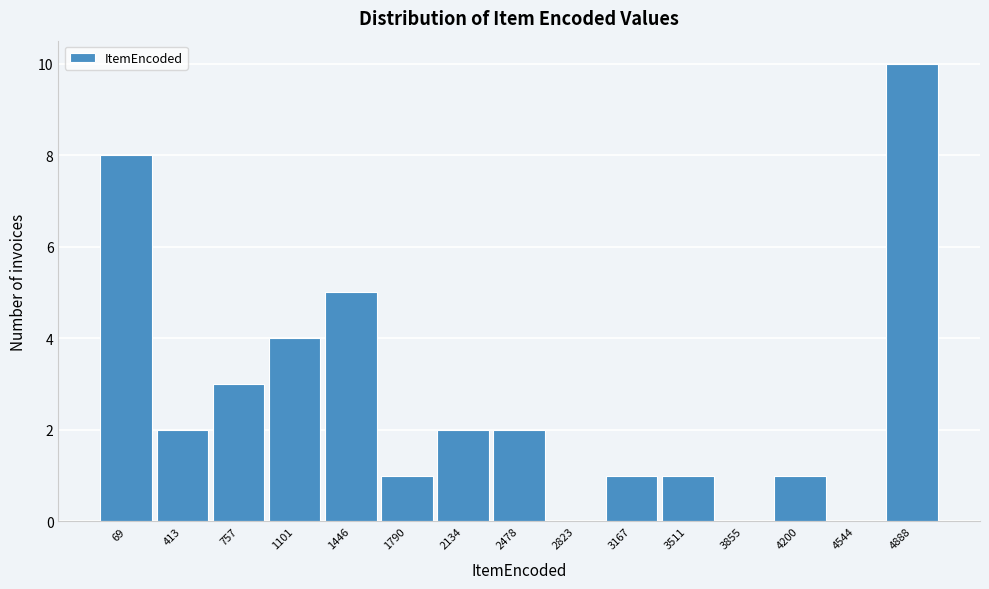

Reading left to right, transcribe all the data shown in this chart.

69=8	413=2	757=3	1101=4	1446=5	1790=1	2134=2	2478=2	2823=0	3167=1	3511=1	3855=0	4200=1	4544=0	4888=10